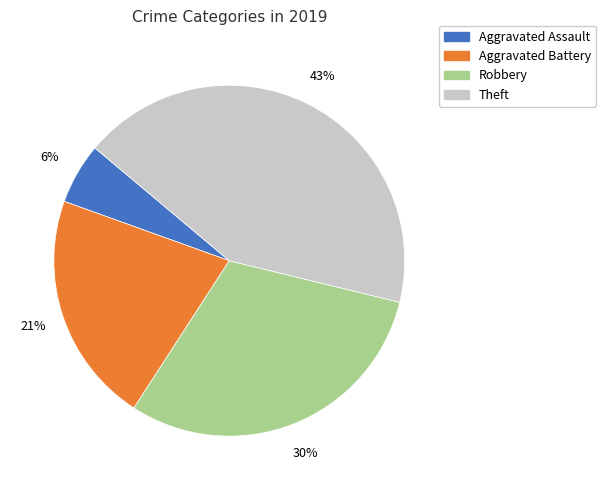

How many segments does this pie chart have?

4